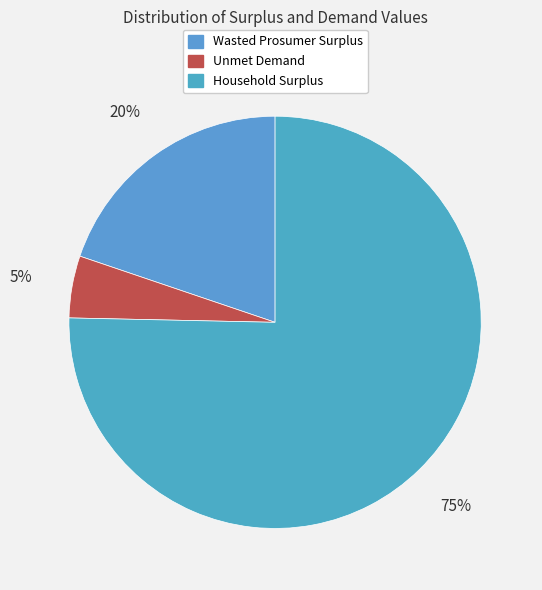

Rank the categories by value from lowest to highest.

Unmet Demand, Wasted Prosumer Surplus, Household Surplus